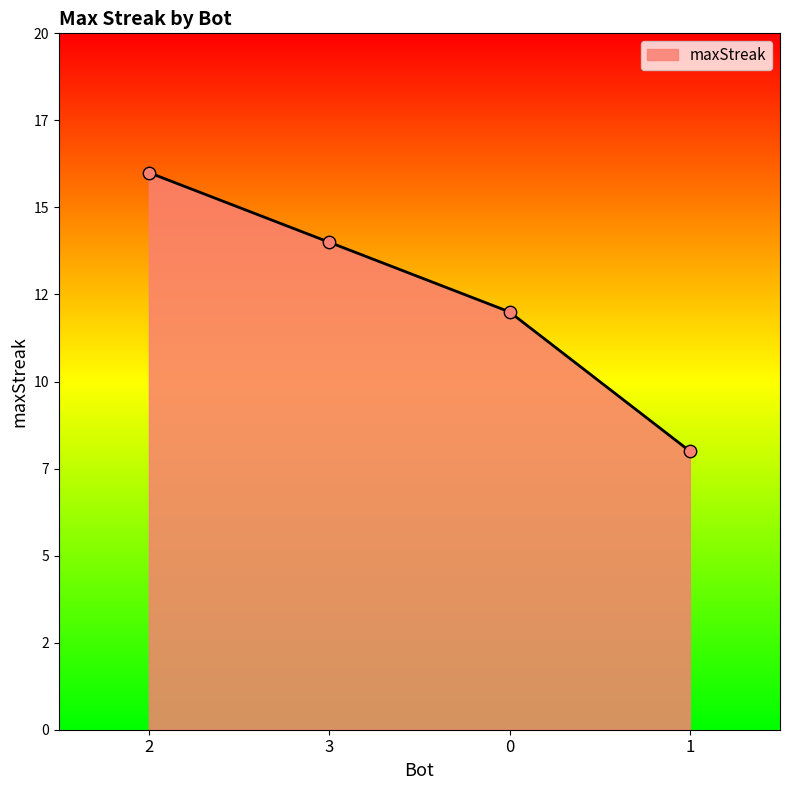

Between 1 and 3, which is larger?

3